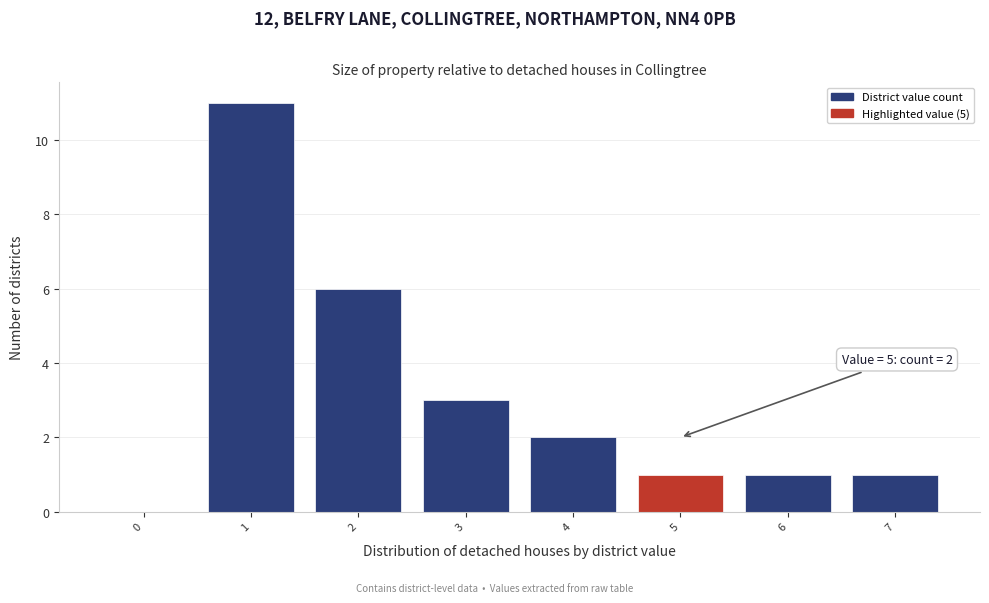

Reading left to right, extract all data points from this chart.

0=0	1=11	2=6	3=3	4=2	5=1	6=1	7=1